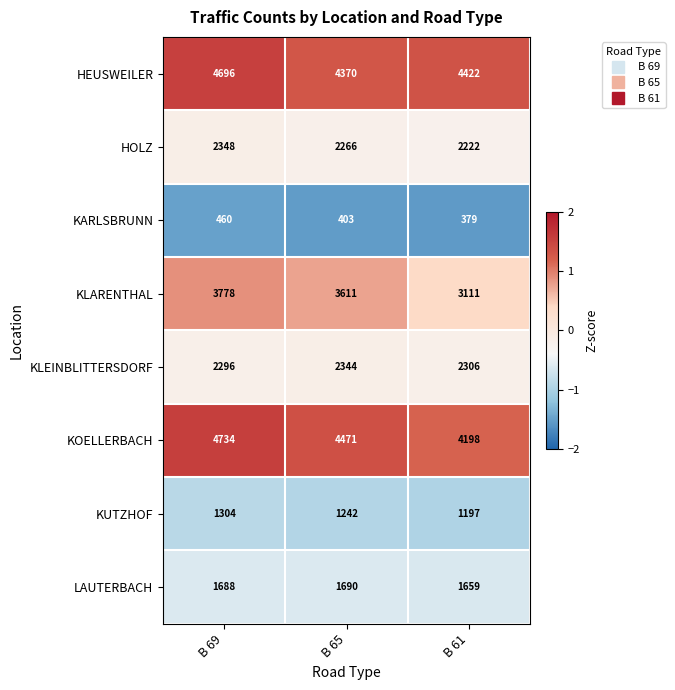

What is the total value across all series at B 69?

21304